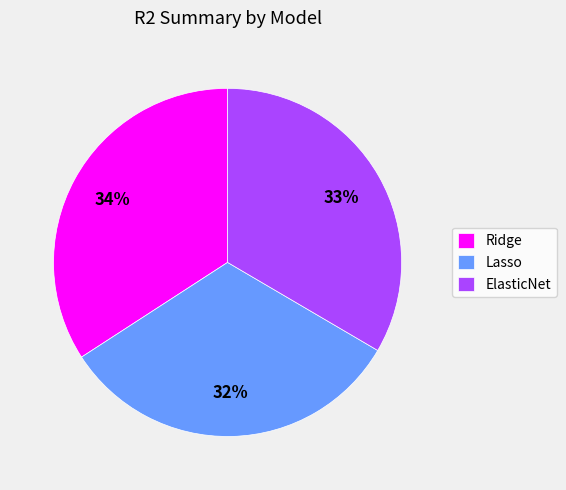

Is Ridge the majority of the pie?

No